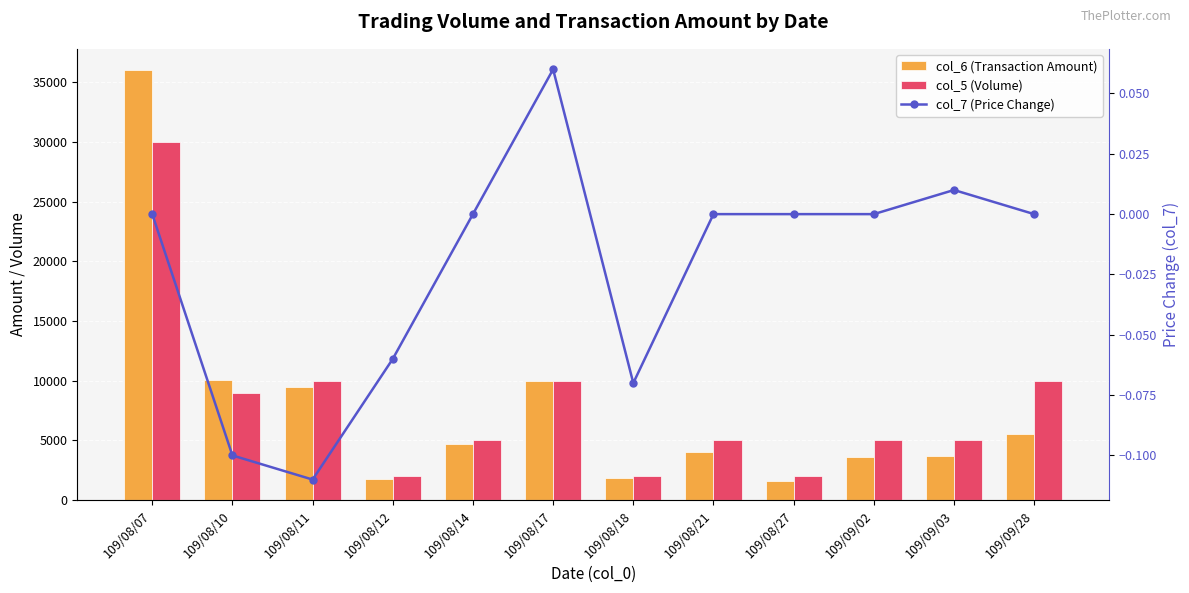

Reading left to right, transcribe all the data shown in this chart.

col_6 (Transaction Amount): 109/08/07=36000.0	109/08/10=10070.0	109/08/11=9500.0	109/08/12=1780.0	109/08/14=4700.0	109/08/17=10000.0	109/08/18=1860.0	109/08/21=4000.0	109/08/27=1620.0	109/09/02=3650.0	109/09/03=3700.0	109/09/28=5500.0
col_5 (Volume): 109/08/07=30000.0	109/08/10=9000.0	109/08/11=10000.0	109/08/12=2000.0	109/08/14=5000.0	109/08/17=10000.0	109/08/18=2000.0	109/08/21=5000.0	109/08/27=2000.0	109/09/02=5000.0	109/09/03=5000.0	109/09/28=10000.0
col_7 (Price Change): 109/08/07=0.0	109/08/10=-0.1	109/08/11=-0.1	109/08/12=-0.1	109/08/14=0.0	109/08/17=0.1	109/08/18=-0.1	109/08/21=0.0	109/08/27=0.0	109/09/02=0.0	109/09/03=0.0	109/09/28=0.0